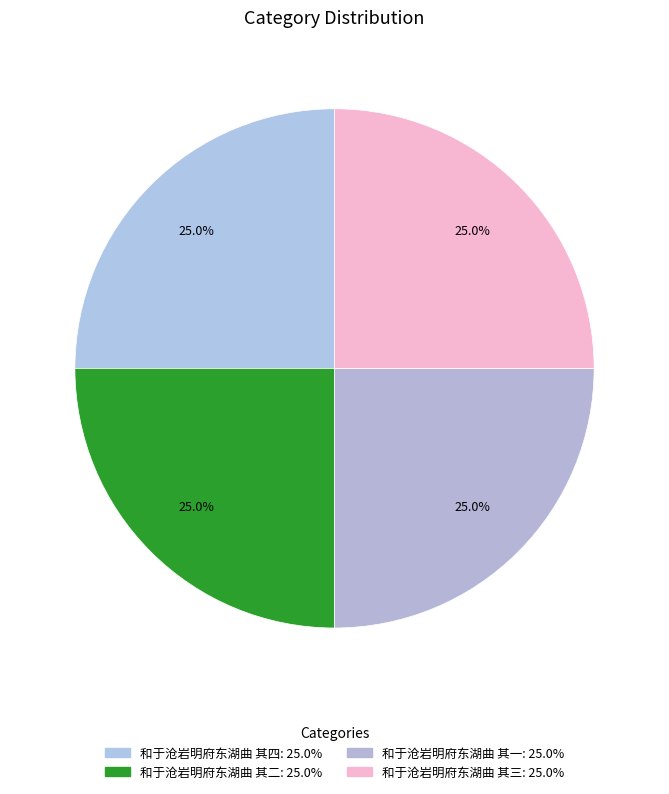

Does 和于沧岩明府东湖曲 其一 account for over 50% of the chart?

No